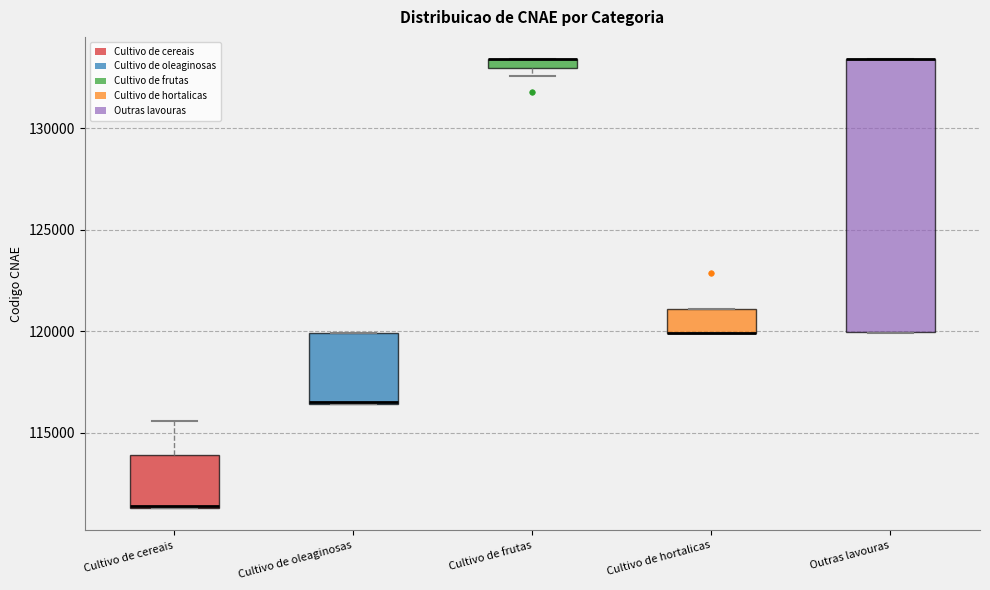

Where is the lower edge of the box for Cultivo de oleaginosas on the y-axis? The values are not printed on the chart, so give them approximately, as read against the axis.

116500